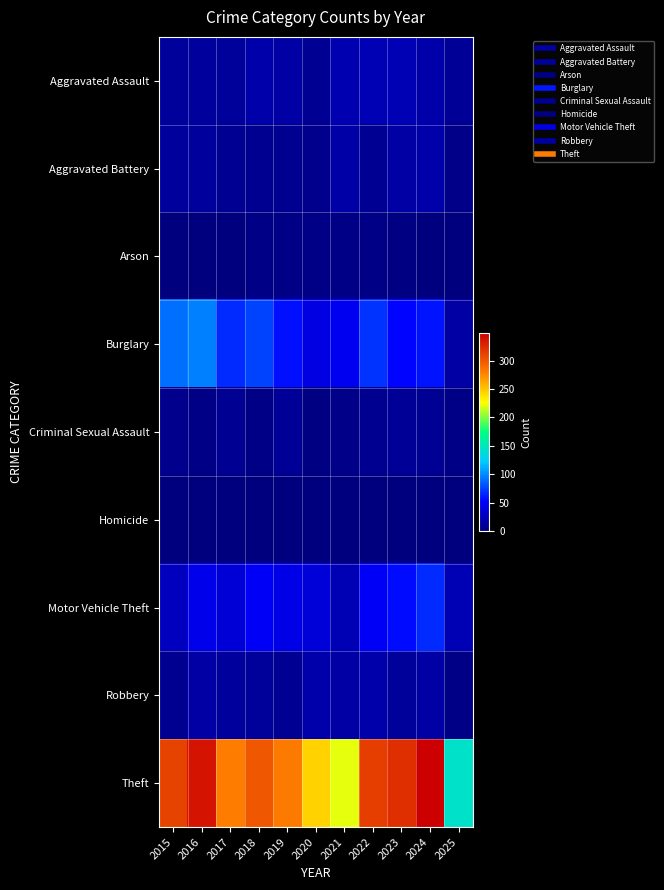

Reading left to right, extract all data points from this chart.

Aggravated Assault: 2015=12	2016=13	2017=12	2018=19	2019=16	2020=9	2021=21	2022=23	2023=22	2024=19	2025=10
Aggravated Battery: 2015=13	2016=13	2017=9	2018=8	2019=8	2020=6	2021=17	2022=9	2023=16	2024=18	2025=5
Arson: 2015=1	2016=0	2017=1	2018=4	2019=4	2020=3	2021=4	2022=4	2023=2	2024=0	2025=0
Burglary: 2015=90	2016=96	2017=67	2018=75	2019=58	2020=42	2021=47	2022=70	2023=54	2024=59	2025=16
Criminal Sexual Assault: 2015=6	2016=3	2017=9	2018=4	2019=10	2020=2	2021=5	2022=8	2023=10	2024=9	2025=3
Homicide: 2015=0	2016=1	2017=1	2018=0	2019=0	2020=1	2021=0	2022=1	2023=0	2024=0	2025=1
Motor Vehicle Theft: 2015=27	2016=44	2017=36	2018=50	2019=43	2020=37	2021=23	2022=50	2023=57	2024=68	2025=22
Robbery: 2015=8	2016=15	2017=13	2018=11	2019=9	2020=19	2021=16	2022=19	2023=12	2024=16	2025=4
Theft: 2015=311	2016=337	2017=280	2018=300	2019=281	2020=245	2021=221	2022=314	2023=322	2024=349	2025=144